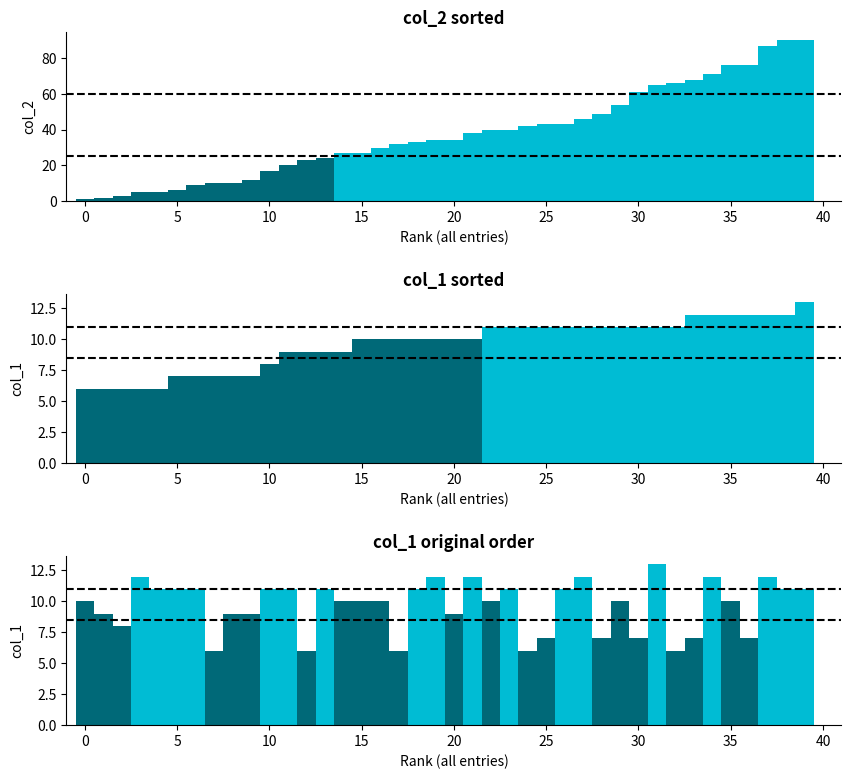

Does the chart contain any negative values?

No